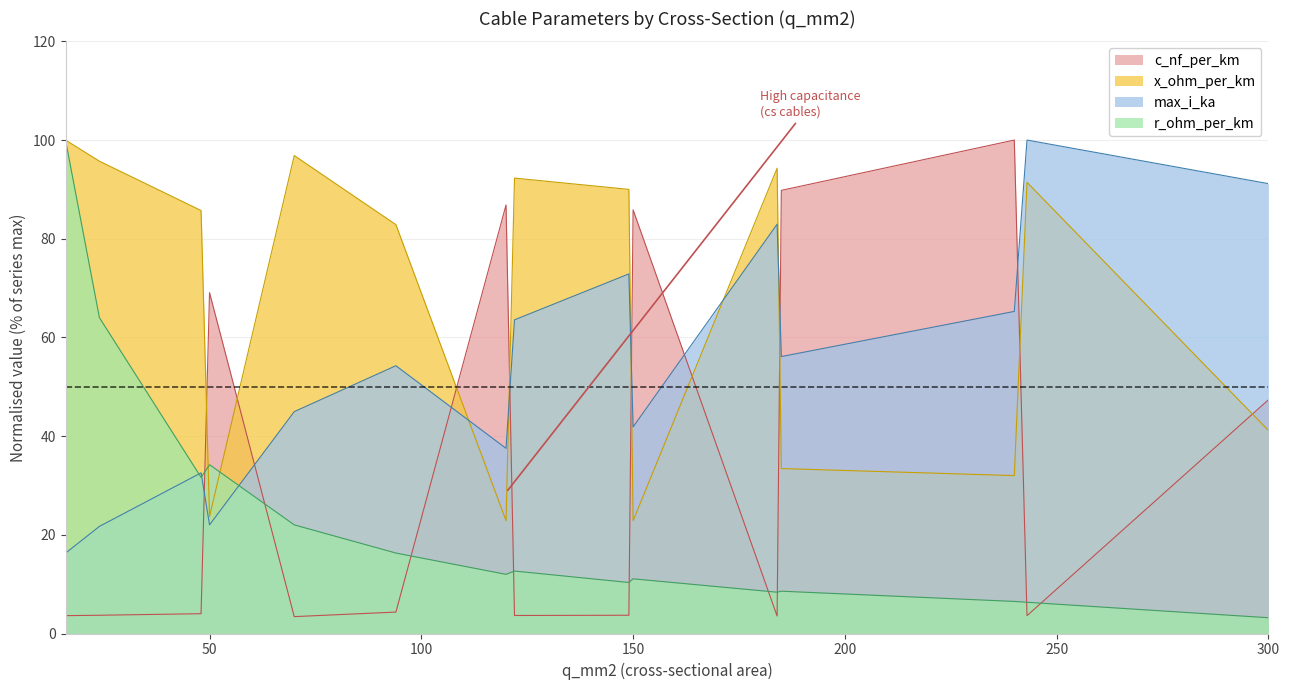

How many data points in x_ohm_per_km are above 85?

8